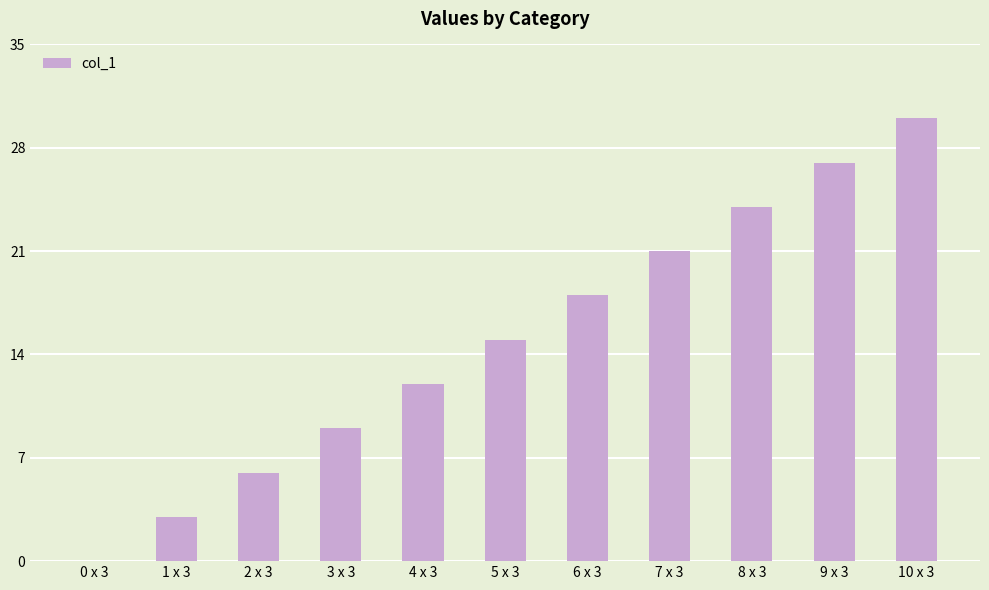

Is it true that the value at 10 x 3 is 51?

False